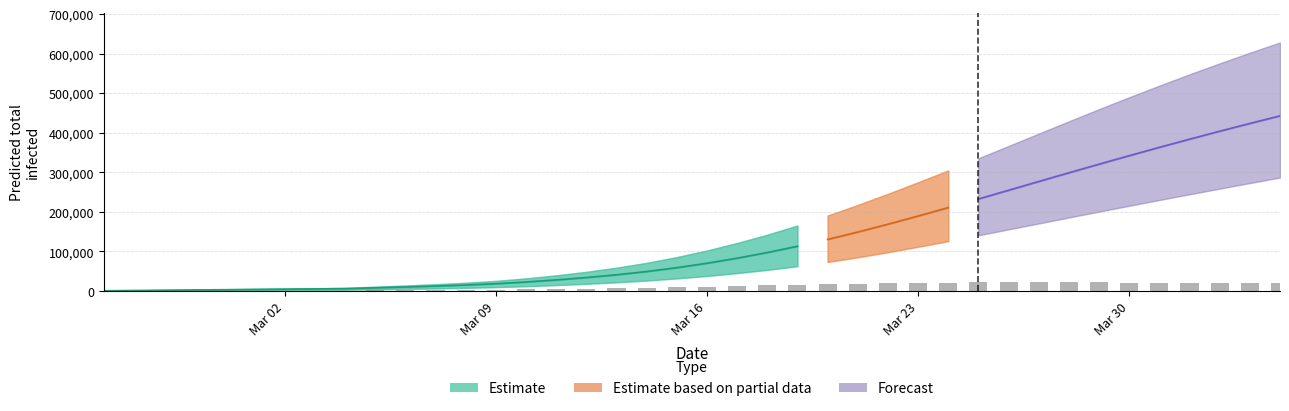

How many data points in predicted_new_infected_mean are above 11261?

19